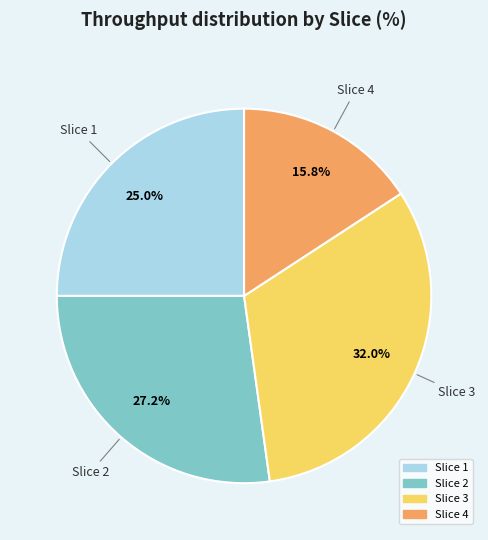

Does Slice 2 account for over 50% of the chart?

No